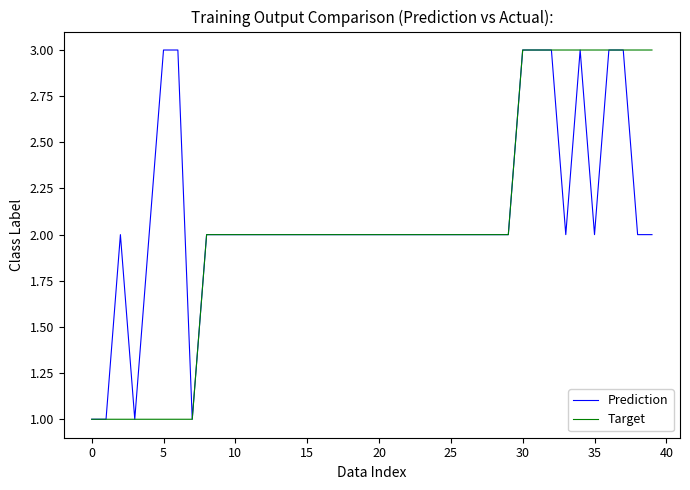

Does the chart display data point markers on the line(s)?

No